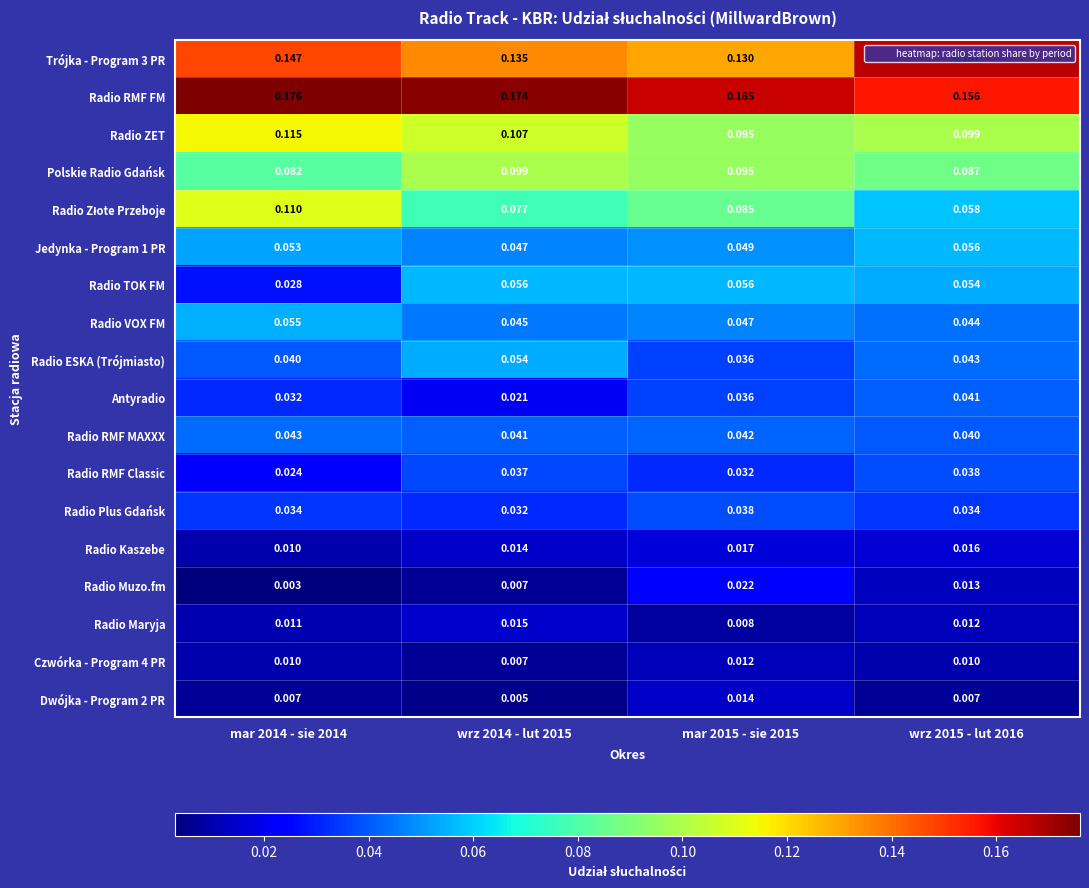

What is the total value across all series at mar 2014 - sie 2014?

1.0